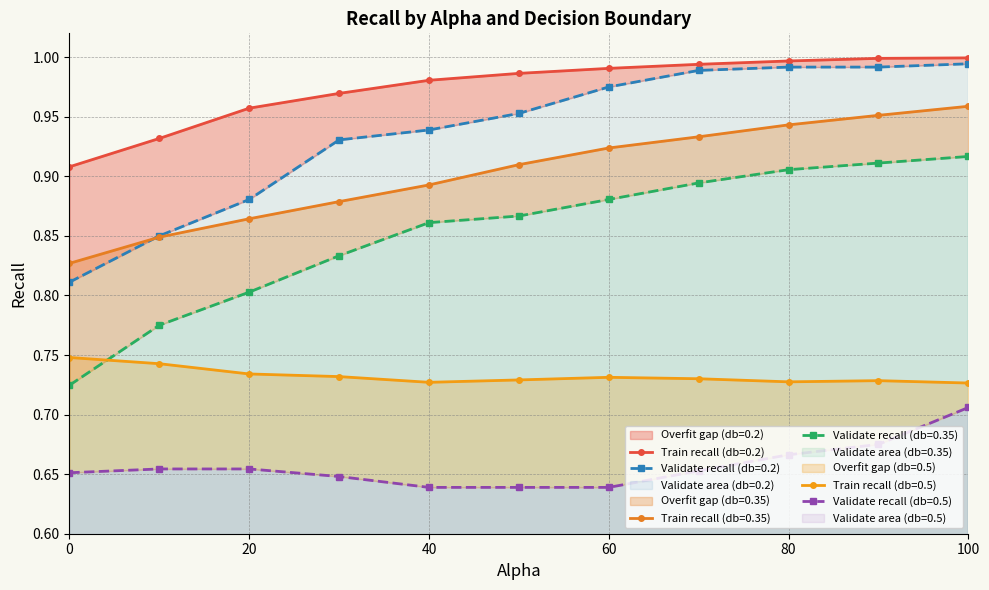

Reading left to right, transcribe all the data shown in this chart.

Average of train_recall_mean (db=0.2): 0=0.9	10=0.9	20=1.0	30=1.0	40=1.0	50=1.0	60=1.0	70=1.0	80=1.0	90=1.0	100=1.0
Average of validate_recall_mean (db=0.2): 0=0.8	10=0.8	20=0.9	30=0.9	40=0.9	50=1.0	60=1.0	70=1.0	80=1.0	90=1.0	100=1.0
Average of train_recall_mean (db=0.35): 0=0.8	10=0.8	20=0.9	30=0.9	40=0.9	50=0.9	60=0.9	70=0.9	80=0.9	90=1.0	100=1.0
Average of validate_recall_mean (db=0.35): 0=0.7	10=0.8	20=0.8	30=0.8	40=0.9	50=0.9	60=0.9	70=0.9	80=0.9	90=0.9	100=0.9
Average of train_recall_mean (db=0.5): 0=0.7	10=0.7	20=0.7	30=0.7	40=0.7	50=0.7	60=0.7	70=0.7	80=0.7	90=0.7	100=0.7
Average of validate_recall_mean (db=0.5): 0=0.7	10=0.7	20=0.7	30=0.6	40=0.6	50=0.6	60=0.6	70=0.7	80=0.7	90=0.7	100=0.7